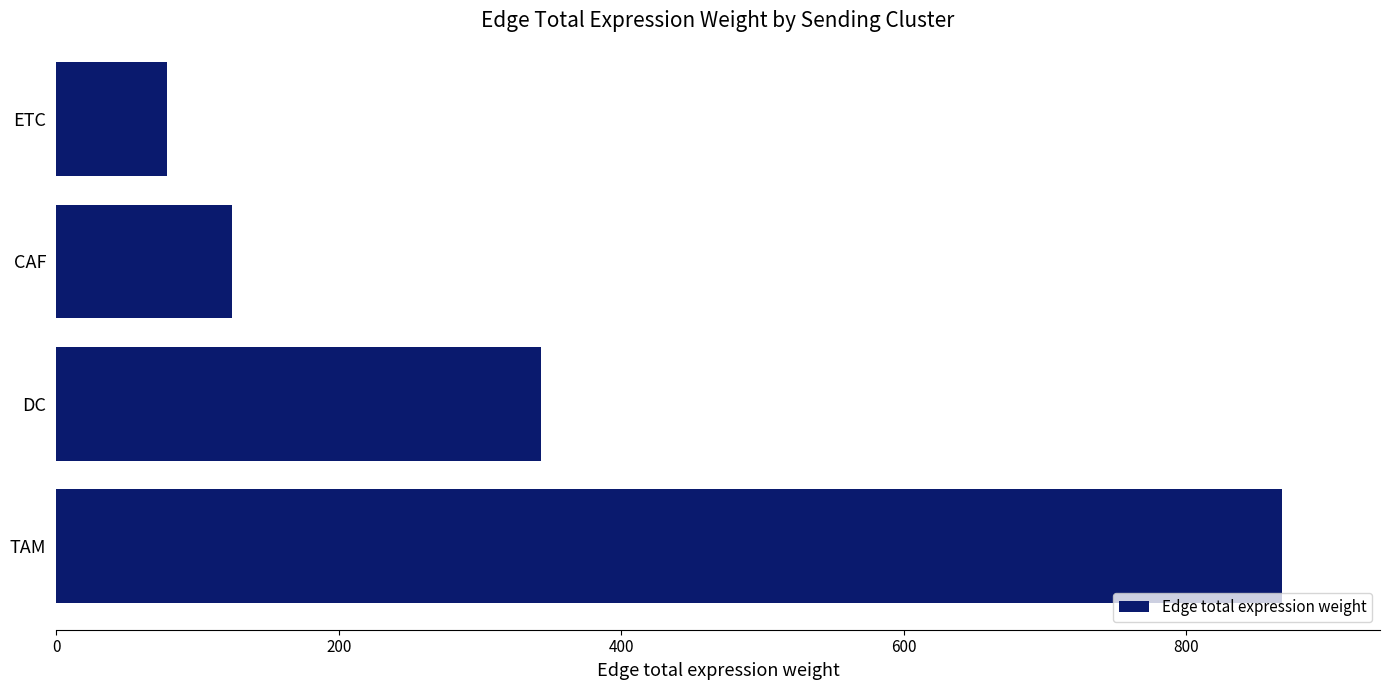

Is it true that the value at DC is 342.9?

True